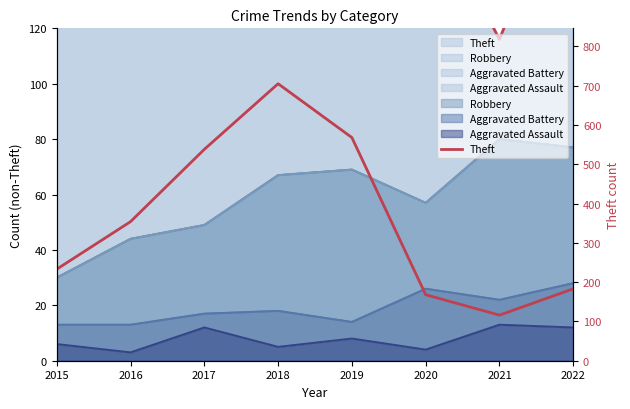

What is the maximum value shown in the chart?

705